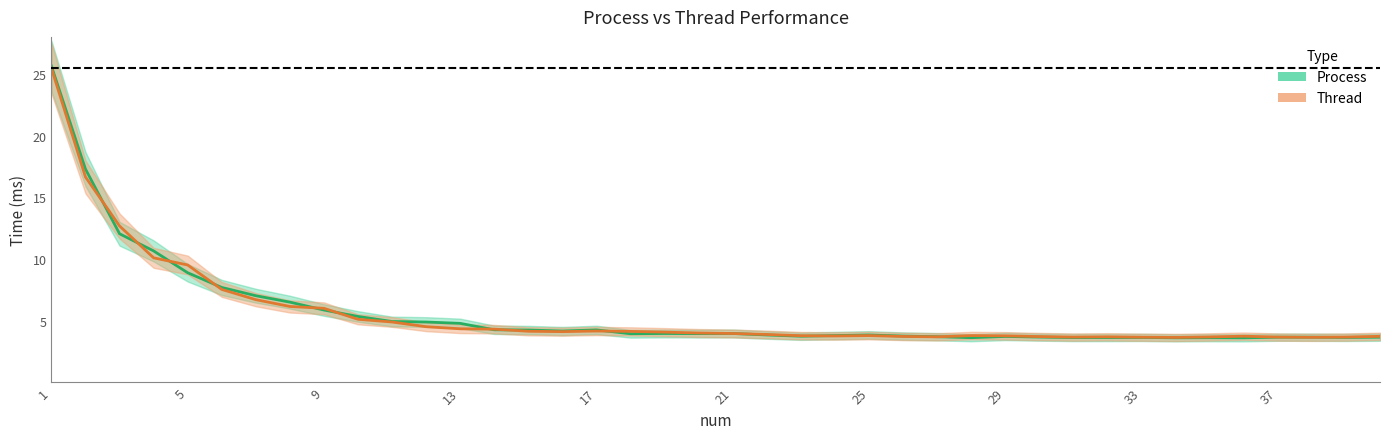

What is the difference between the maximum and second lowest values in the Thread series?

21.8